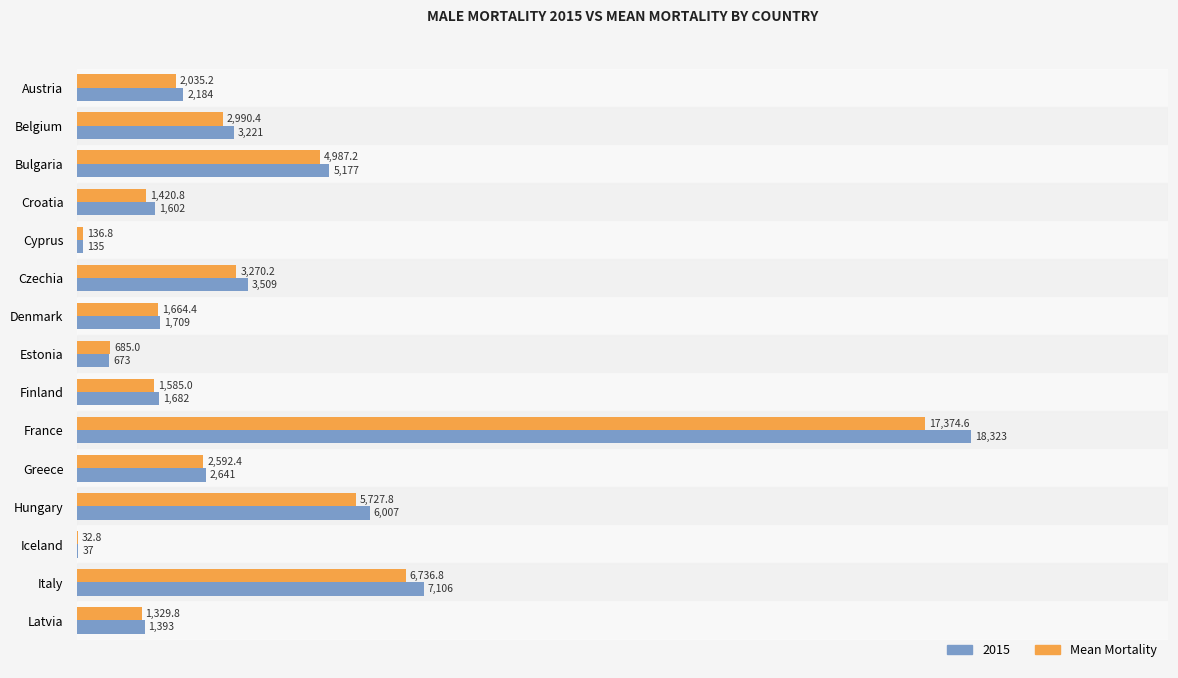

What value does the 2015 series have at Czechia?

3509.0